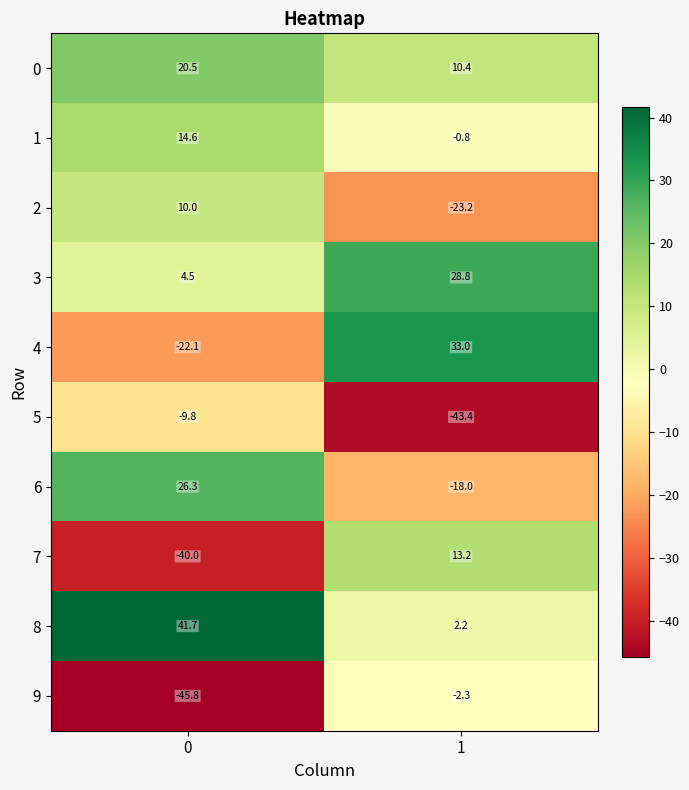

Which series has the largest total across all categories?

8